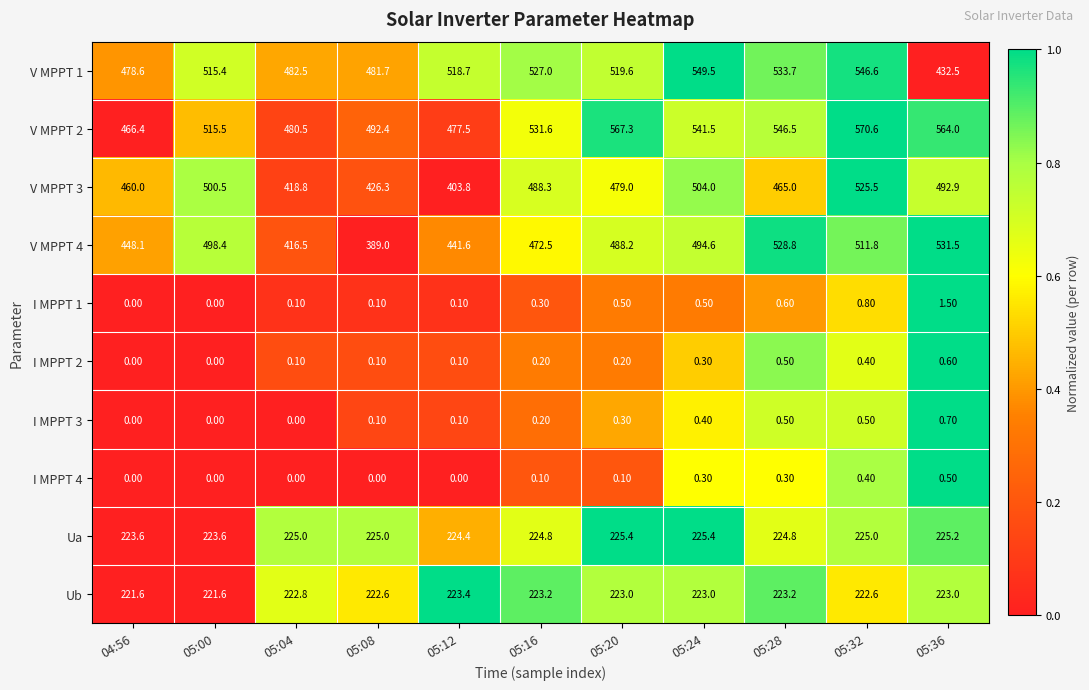

How many data points does each series have?

11